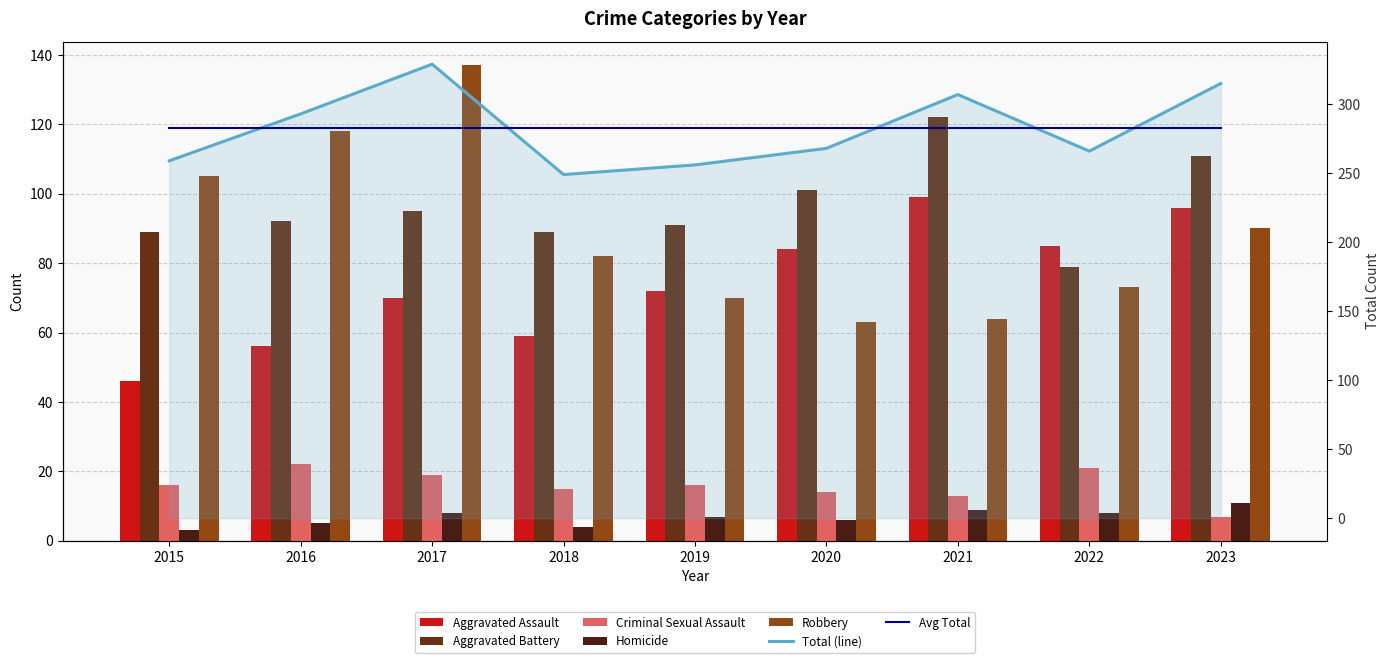

How many data points in Robbery are above 82?

4